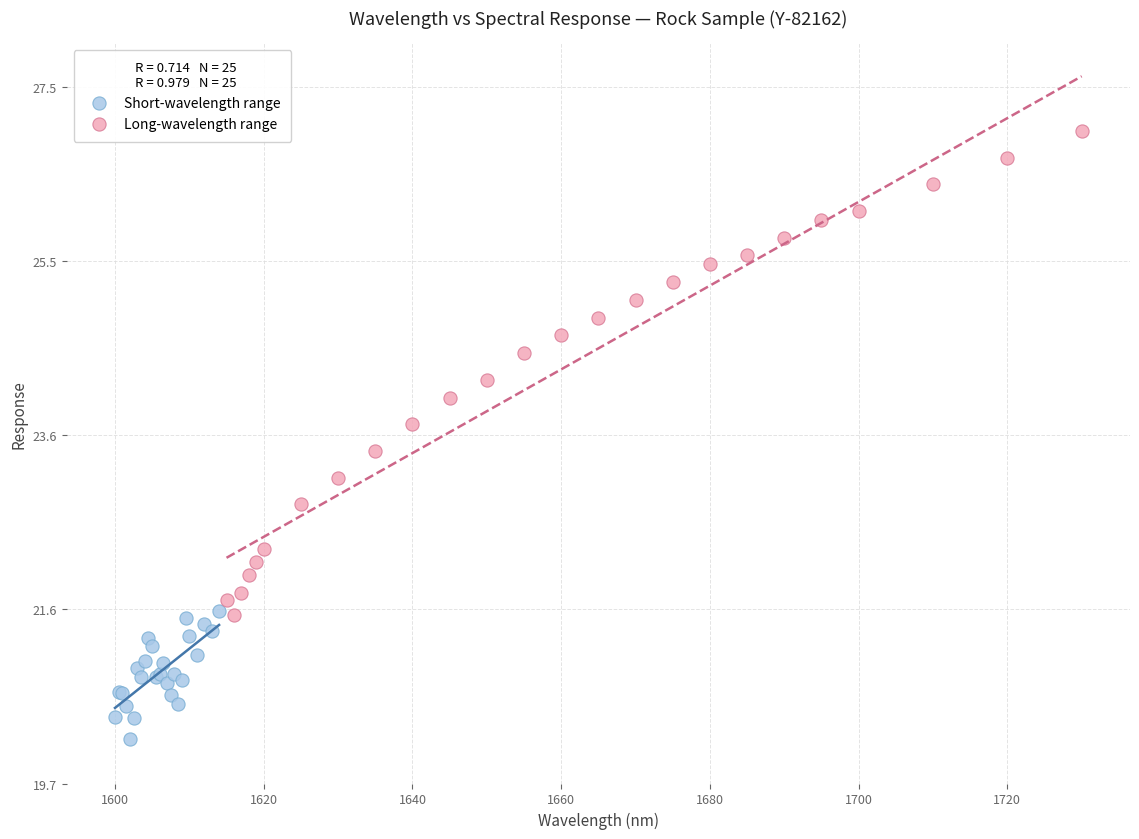

Which series has the largest Y range (max minus min)?

Long-wavelength range